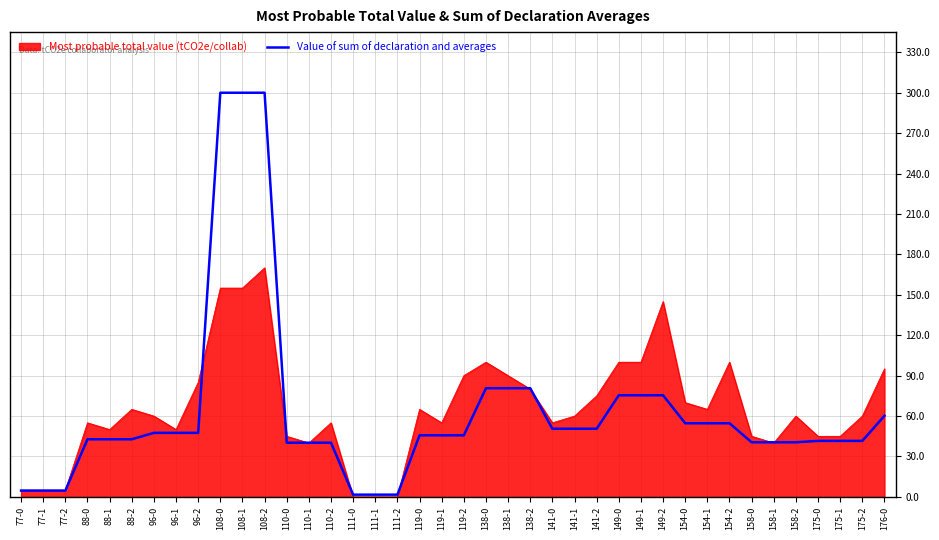

Is the value of Value of sum of declaration and averages at 110-1 greater than the value of Most probable total value (tCO2e/collab) at 141-2?

No